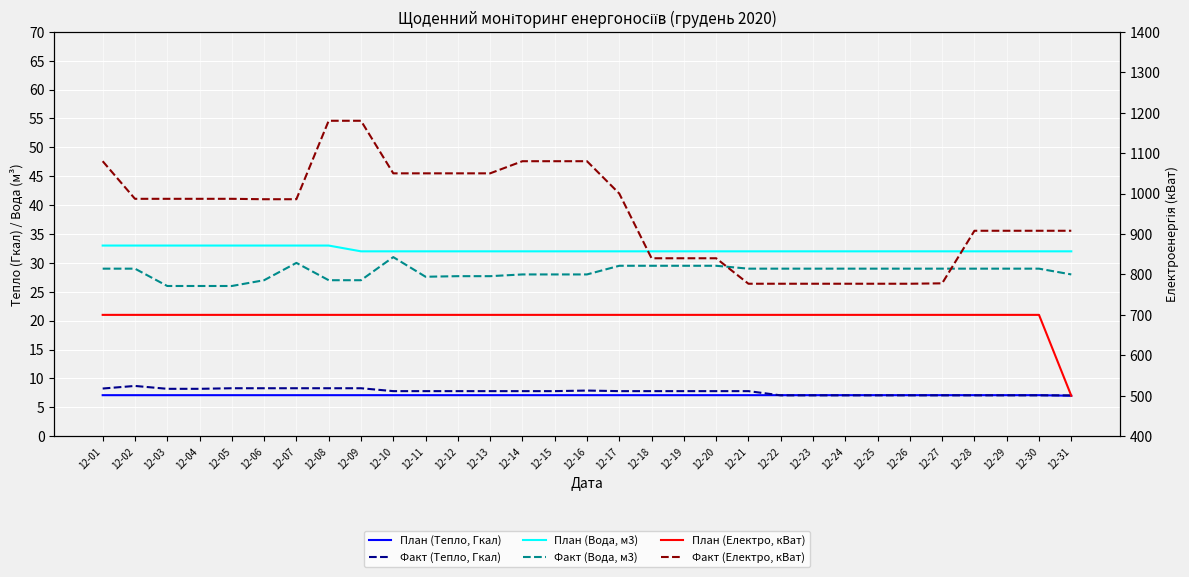

At which category is the sum across all series the highest?

12-08